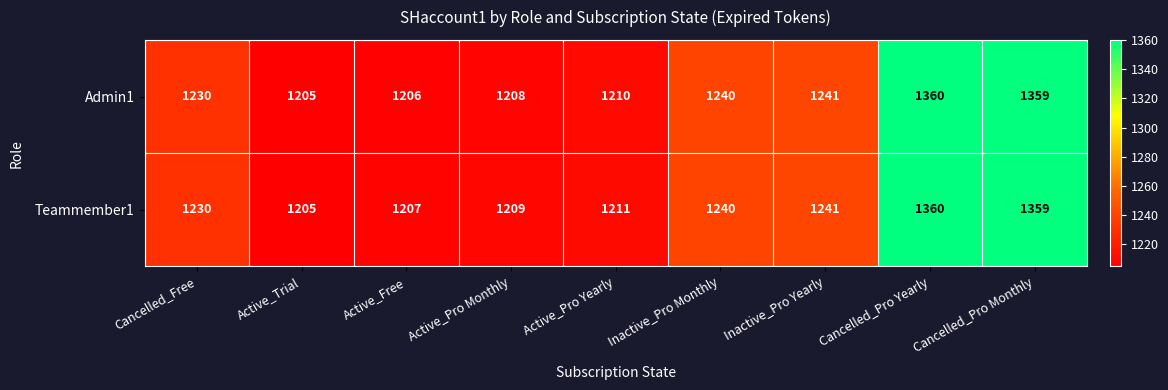

Where is Admin1 nearest to the value 1282?

Inactive_Pro Yearly